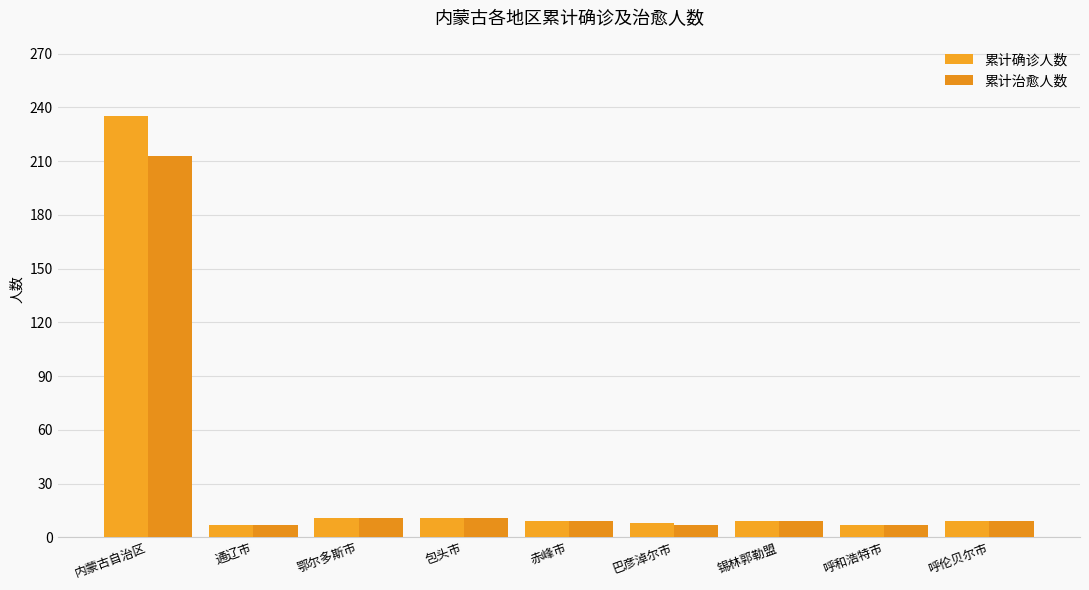

How many data points does each series have?

9